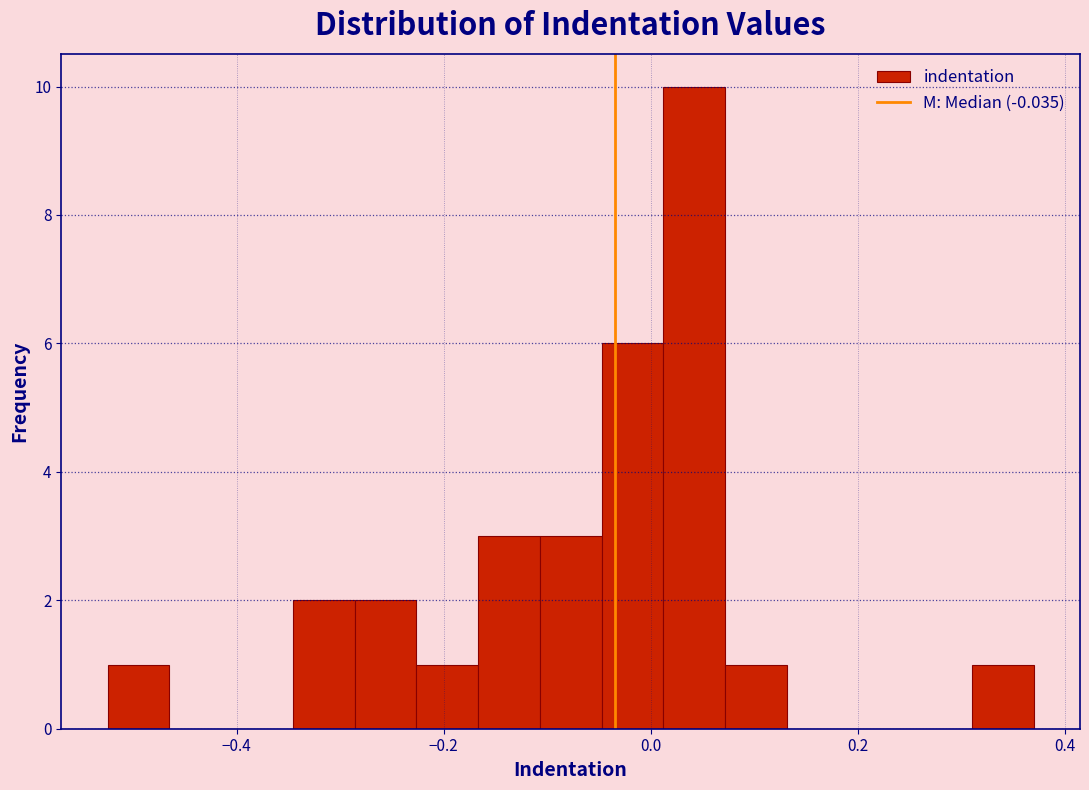

Around what value on the x-axis is the tallest bar? Give the approximate position of its centre, as read against the axis.

0.04